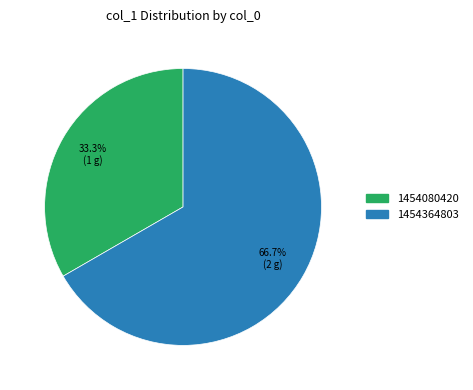

Is there any slice that represents more than half of the pie?

Yes